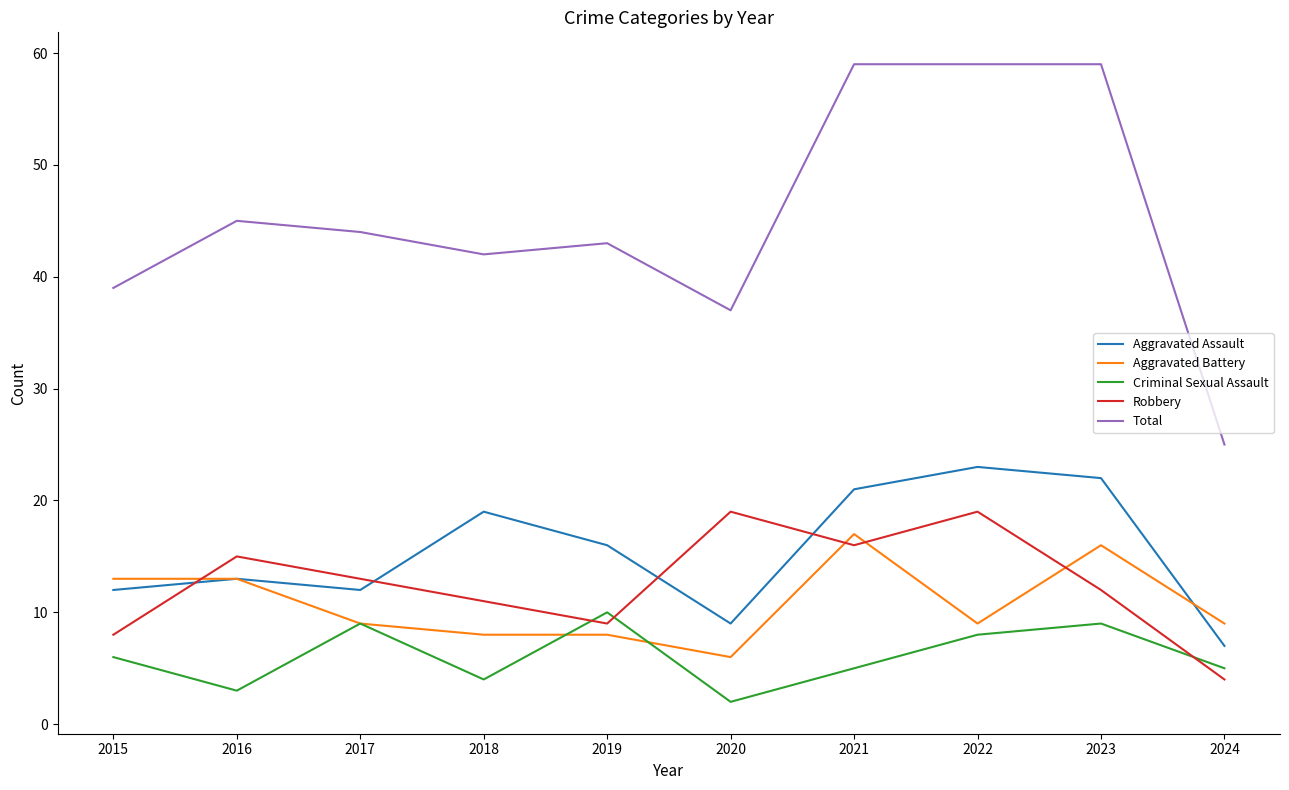

True or false: Aggravated Assault has more than 0 points higher than both neighbors.

True